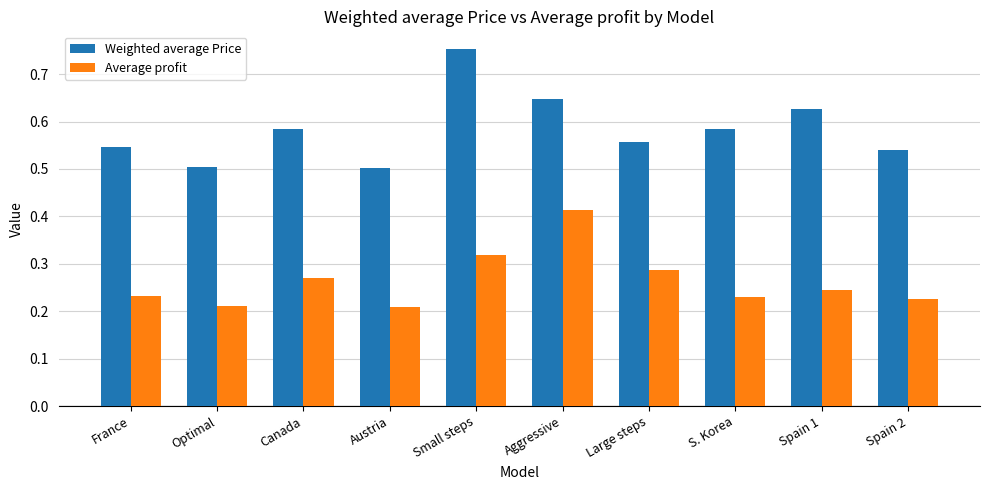

Rank the series by their average value, from highest to lowest.

Weighted average Price, Average profit